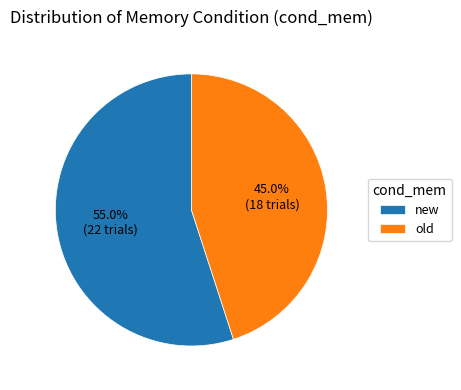

How many slices are in this pie chart?

2